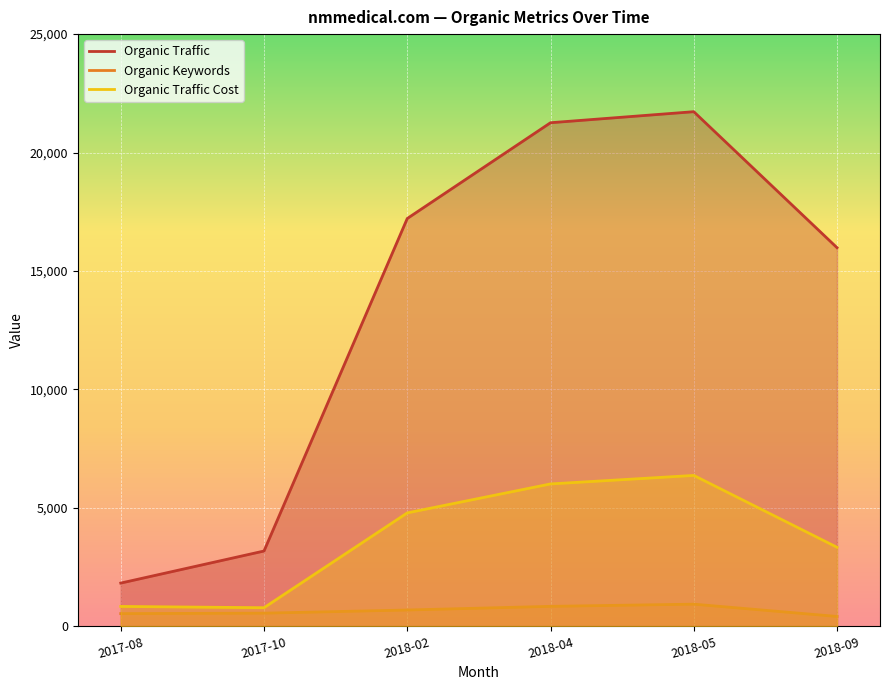

What is the label of the 5th point from the left?

2018-05